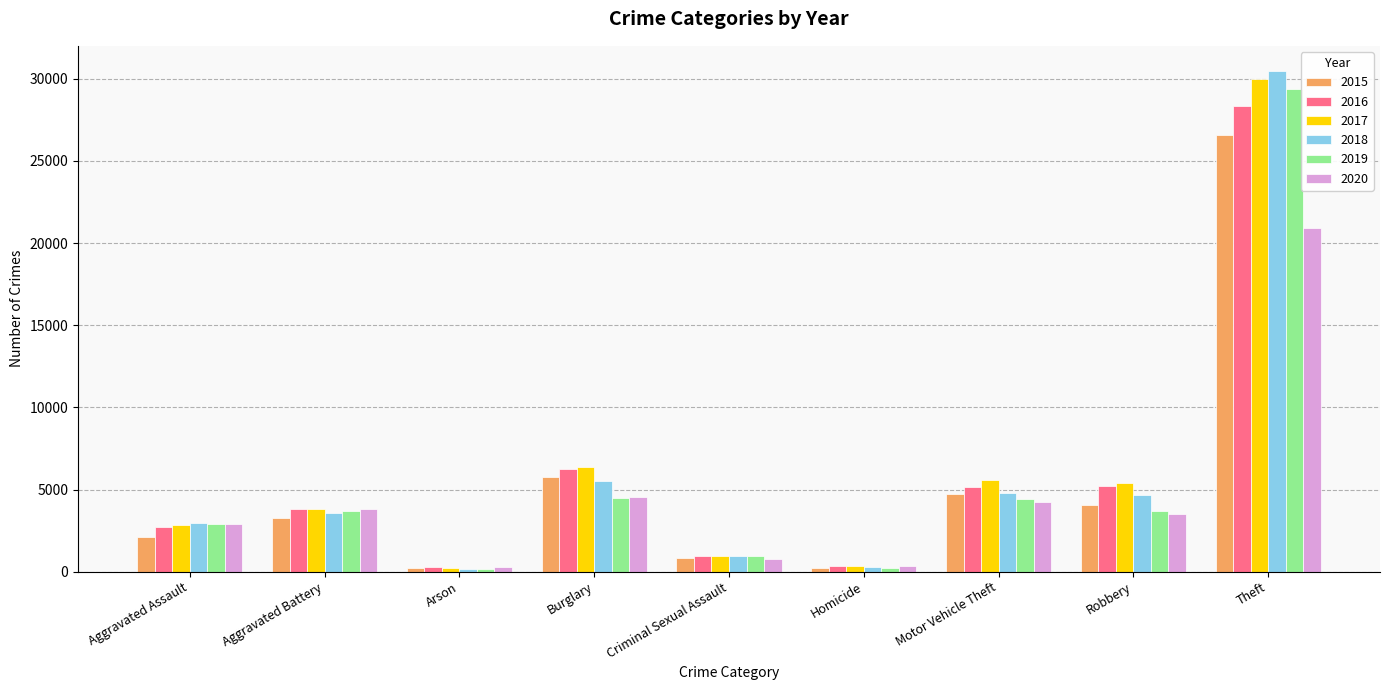

What is the difference between the 2019 values at Burglary and Robbery?

798